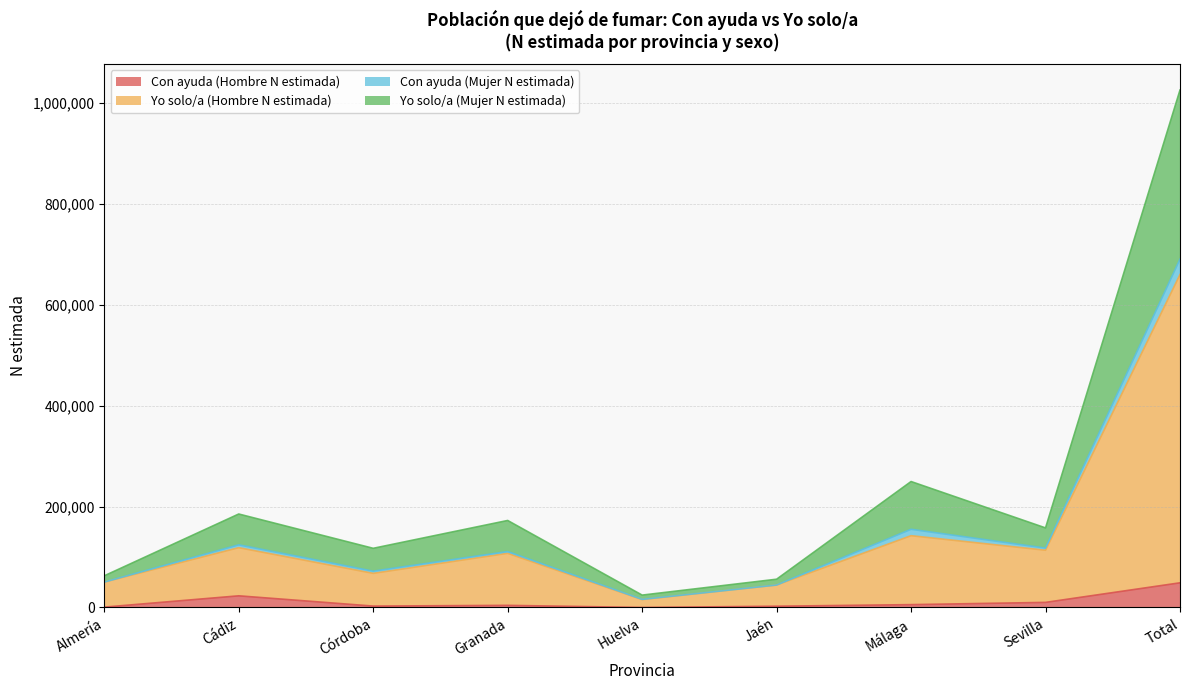

List the labels in order of Yo solo/a (Mujer N estimada) value, largest first.

Total, Málaga, Cádiz, Granada, Sevilla, Córdoba, Almería, Jaén, Huelva